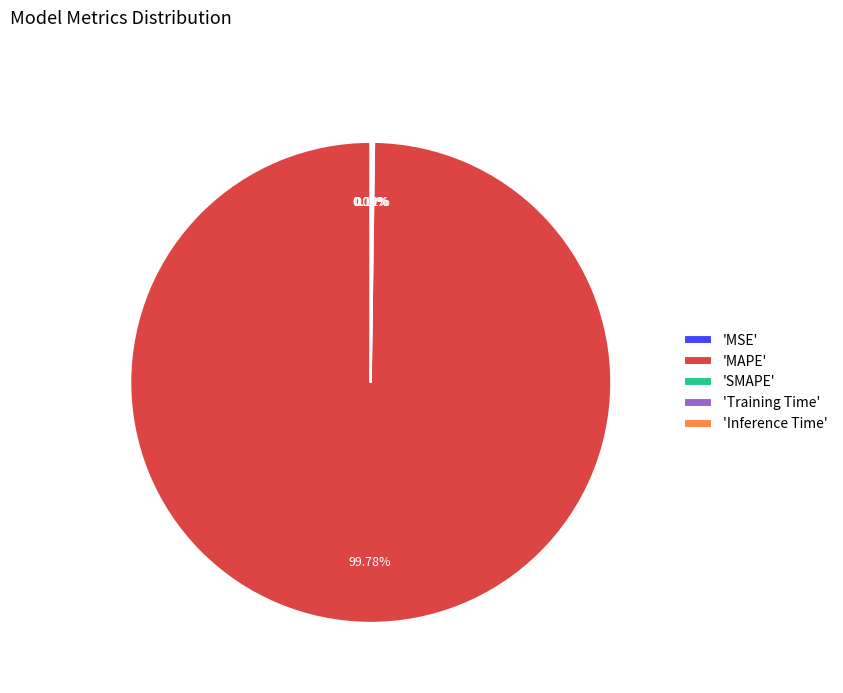

Does any single category account for the majority?

Yes